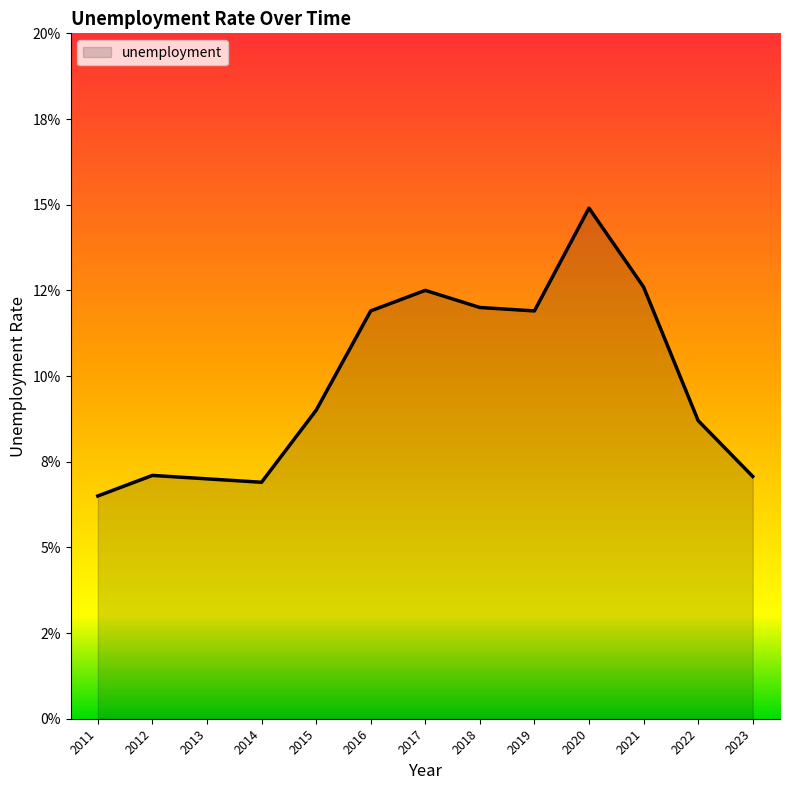

Does the chart display data point markers on the line(s)?

No